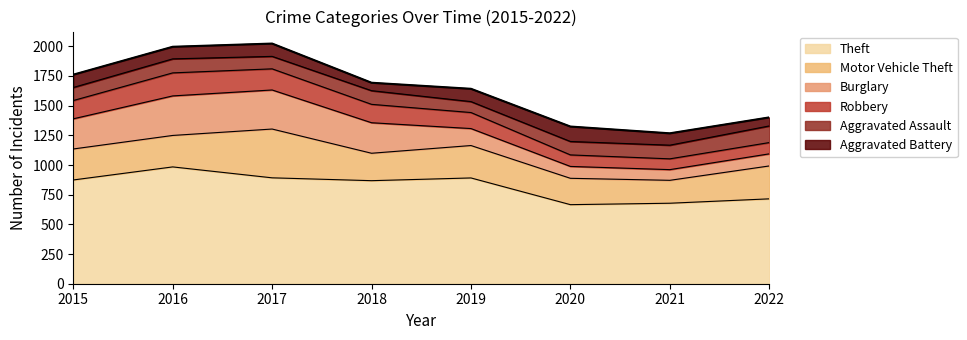

How many lines are shown in the chart?

6